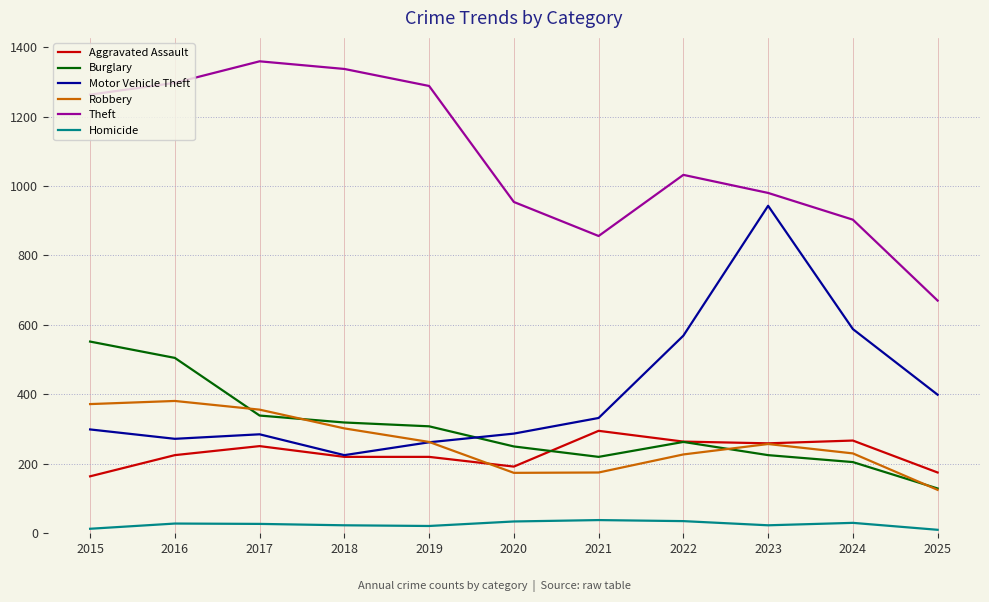

What is the minimum value shown in the chart?

10